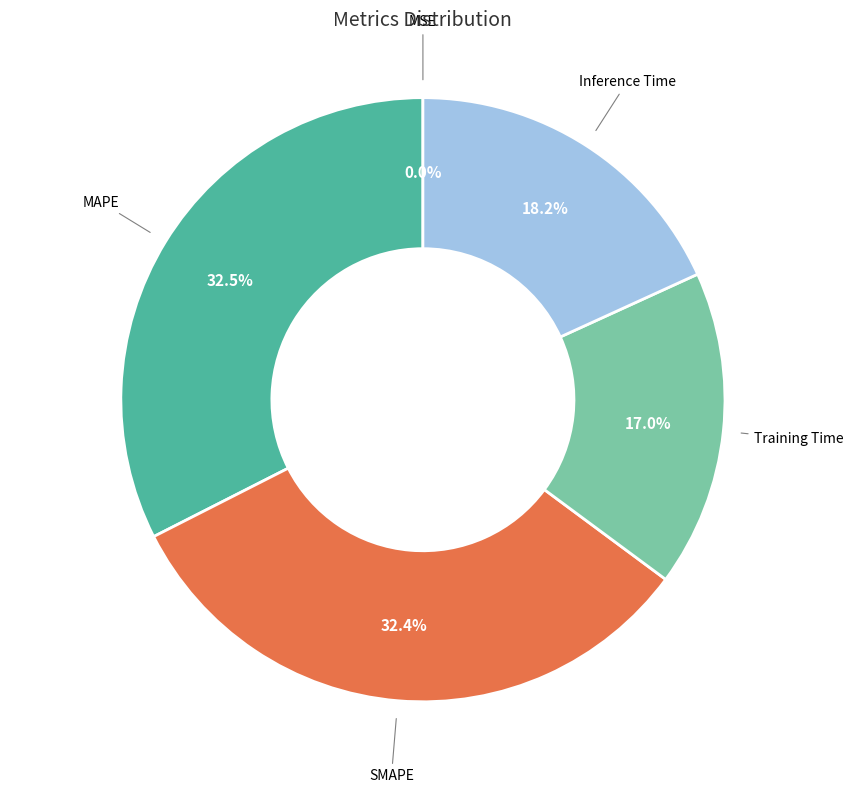

Is there any slice that represents more than half of the pie?

No